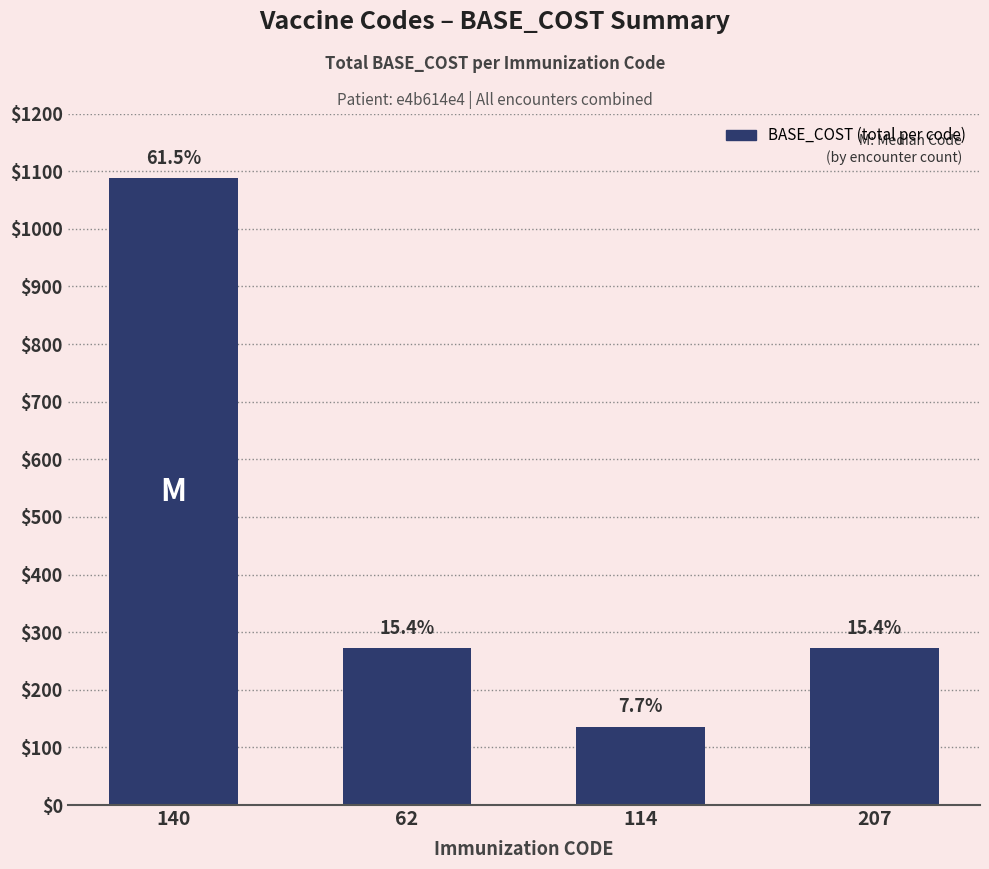

Rank the categories by value from lowest to highest.

114, 62, 207, 140